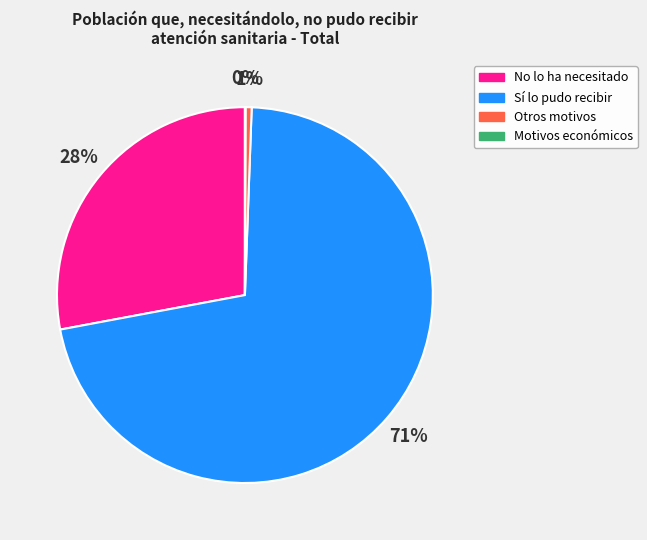

Is there any slice that represents more than half of the pie?

Yes